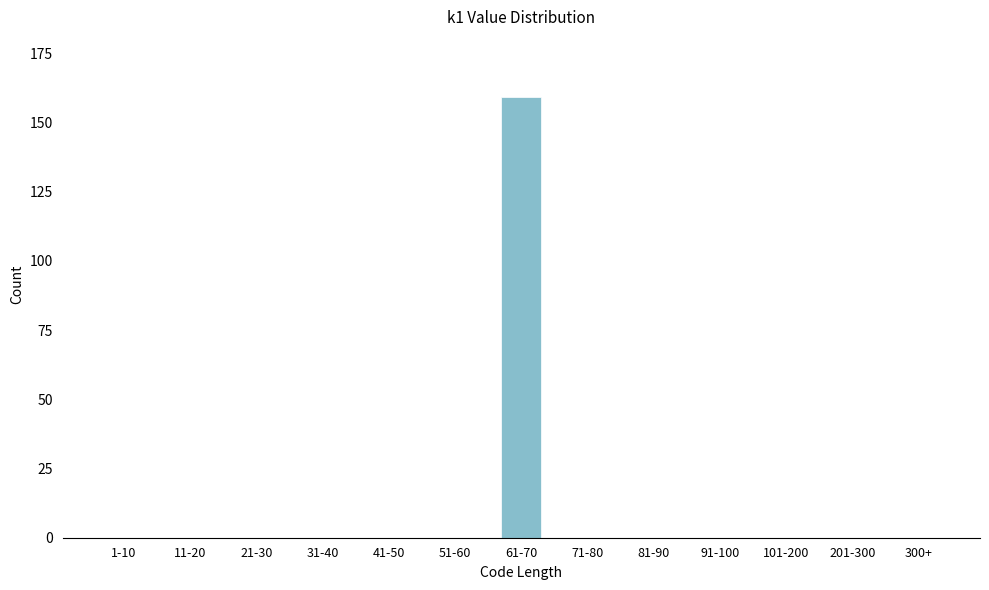

Reading right to left, transcribe all the data shown in this chart.

300+=0	201-300=0	101-200=0	91-100=0	81-90=0	71-80=0	61-70=159	51-60=0	41-50=0	31-40=0	21-30=0	11-20=0	1-10=0